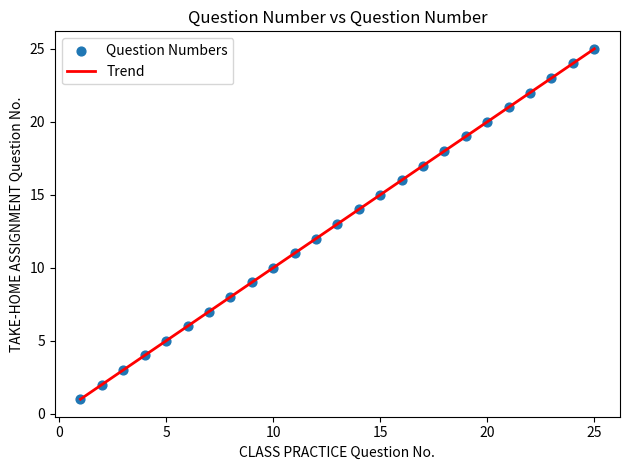

What is the range of Y values (max minus min)?

24